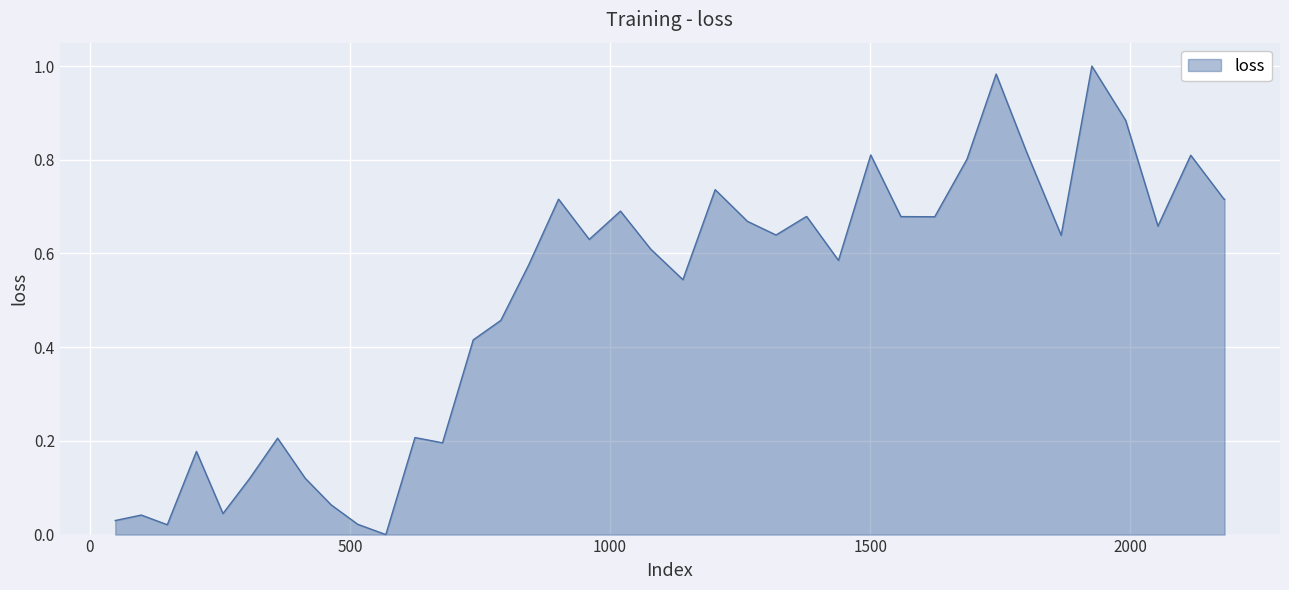

Count the number of values greater than 0.

39